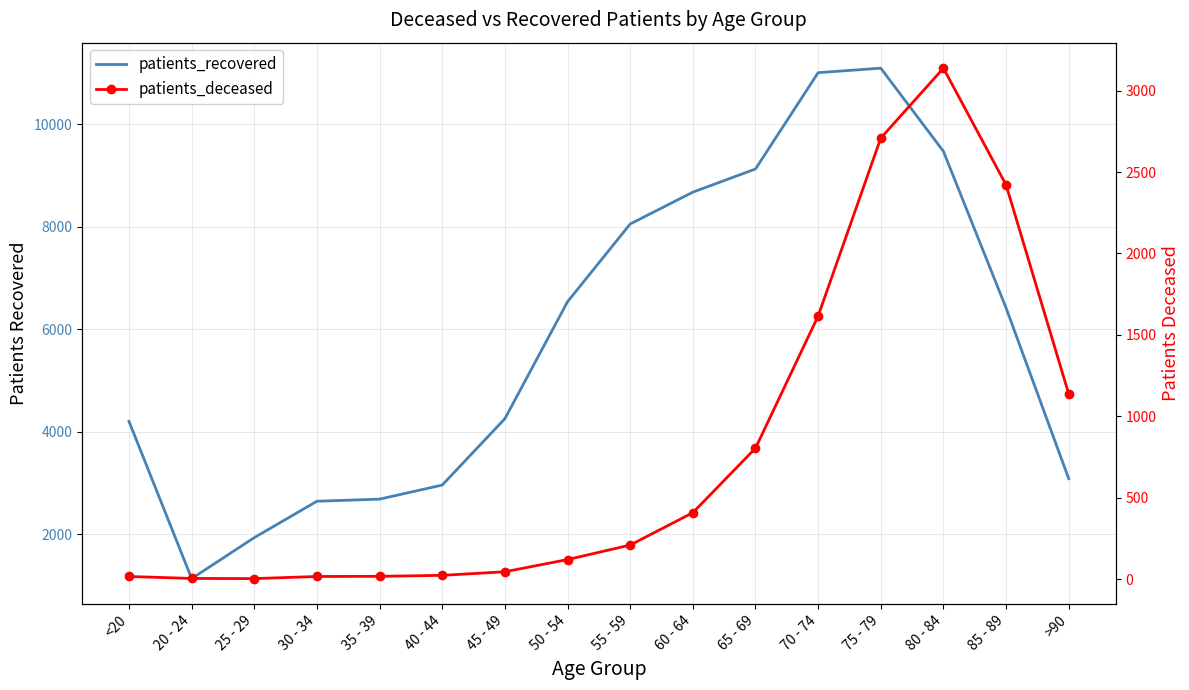

Which series has the widest spread of values?

patients_recovered